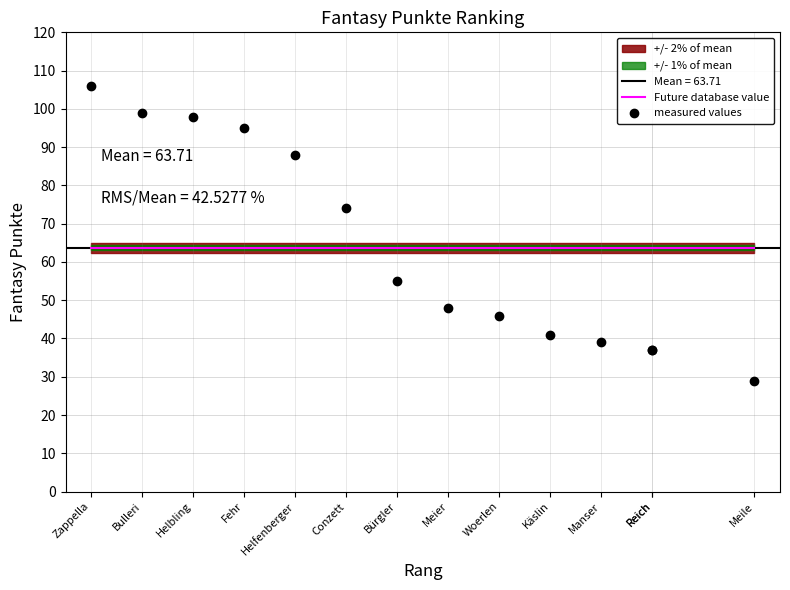

What is the label of the 5th point from the left?

Helfenberger